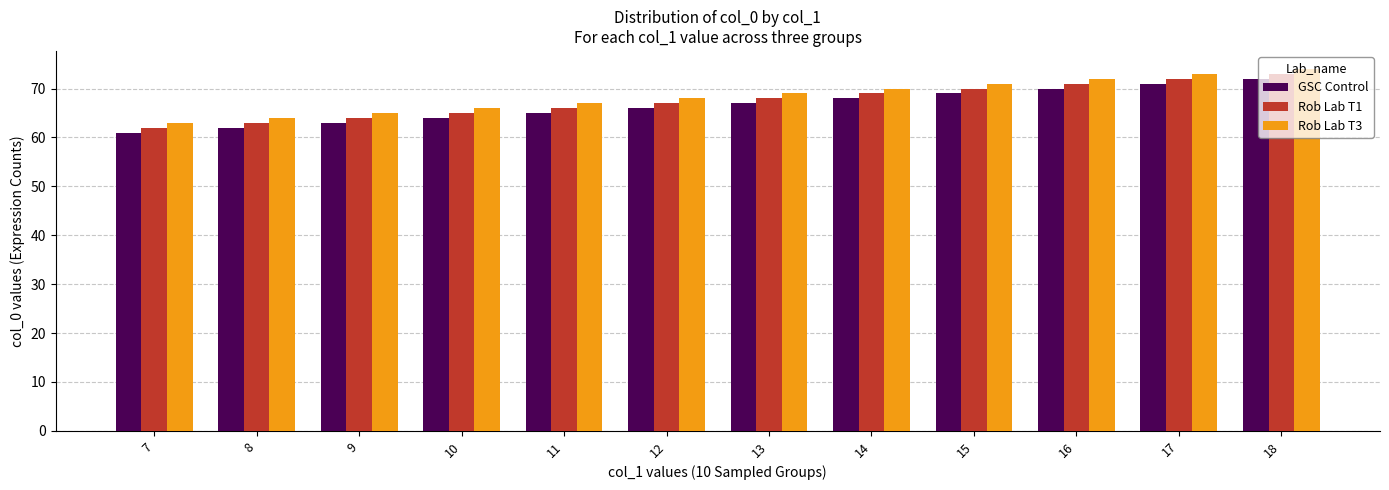

Read the GSC Control value at 7, to the nearest 5.

60